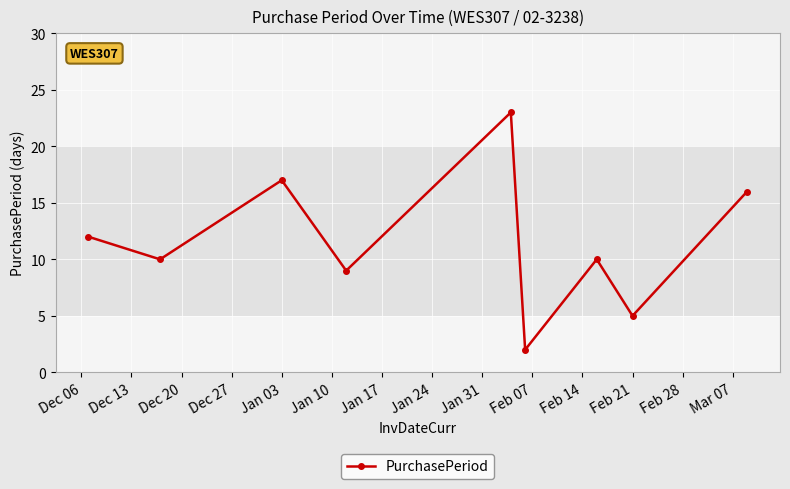

What is the value of the 4th point from the left?

9